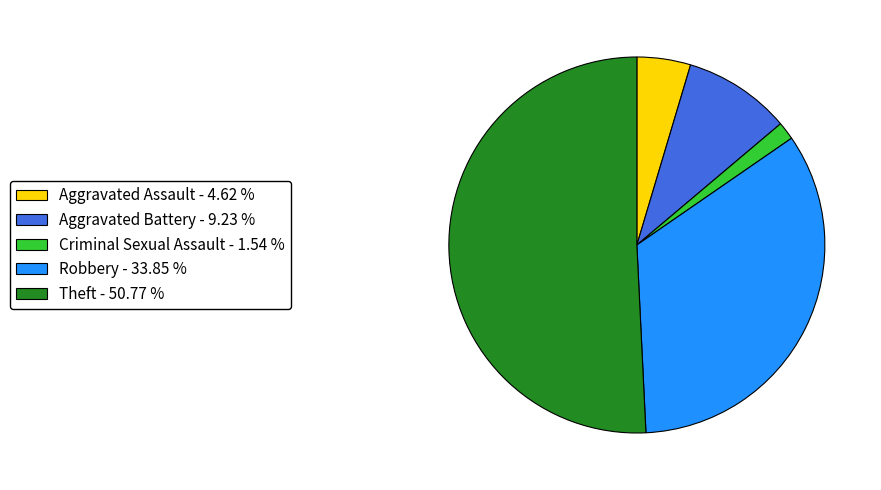

Is Robbery - 33.85 % the majority of the pie?

No